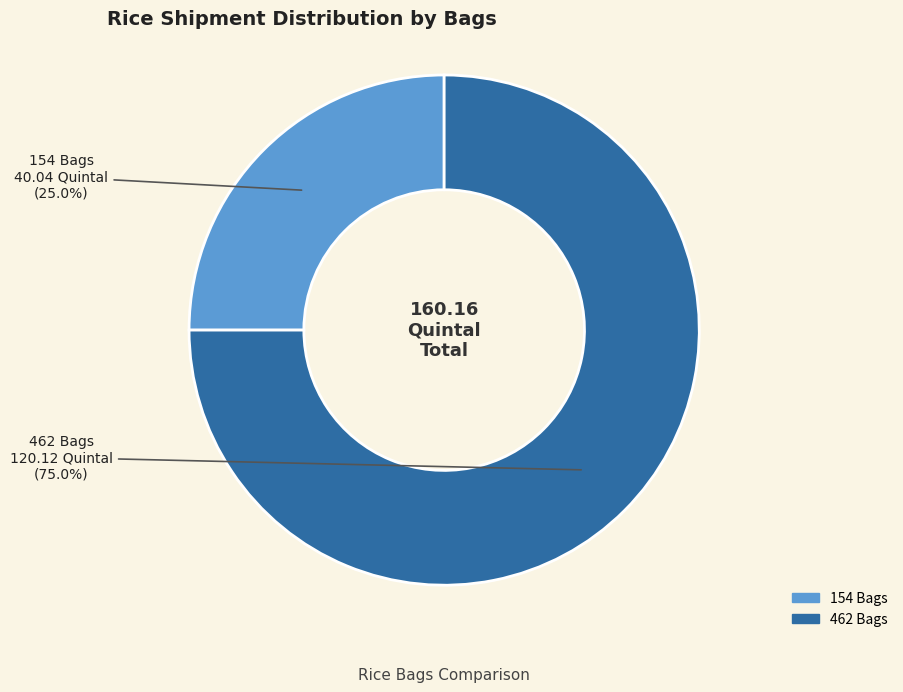

To the nearest percent, what portion does 462 Bags represent?

75%